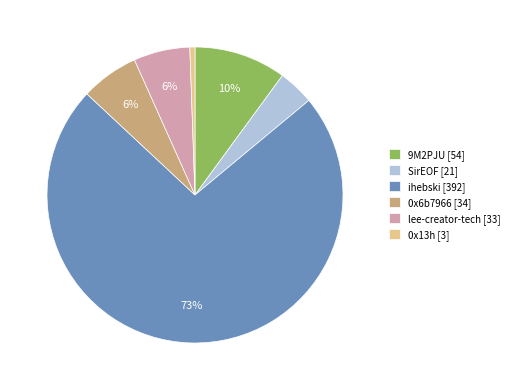

To the nearest percent, what percentage of the pie is 9M2PJU?

10%